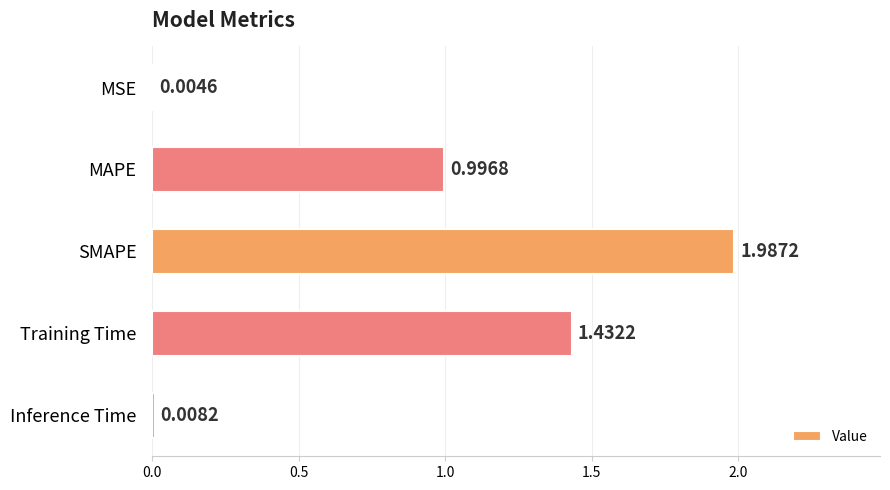

What is the sum of all values?

4.4